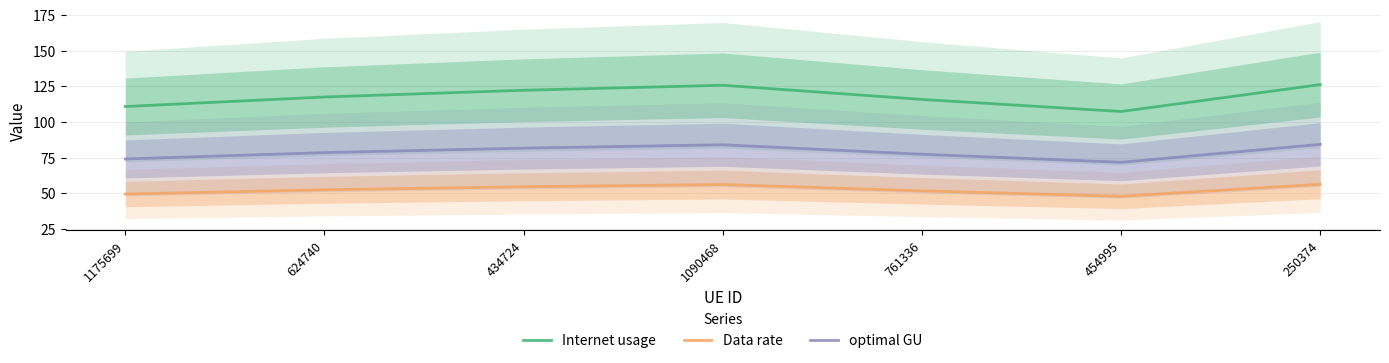

List the labels in order of optimal GU value, smallest first.

454995, 1175699, 761336, 624740, 434724, 1090468, 250374